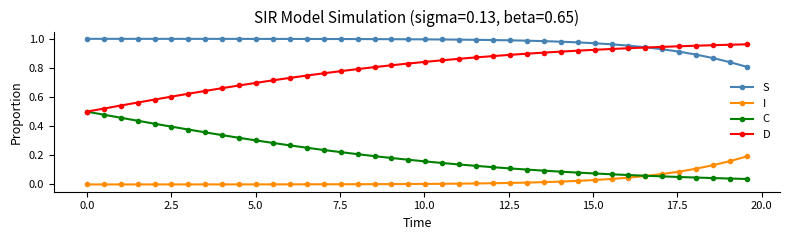

True or false: S and I cross at least once.

False